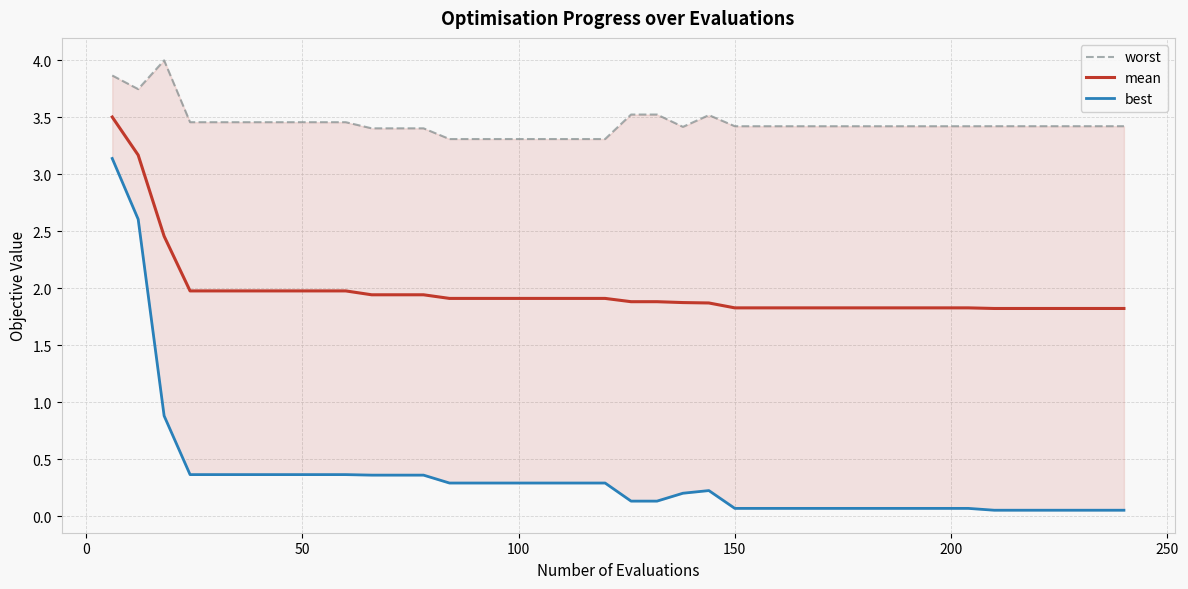

What is the difference between the second highest and second lowest values in the best series?

2.6